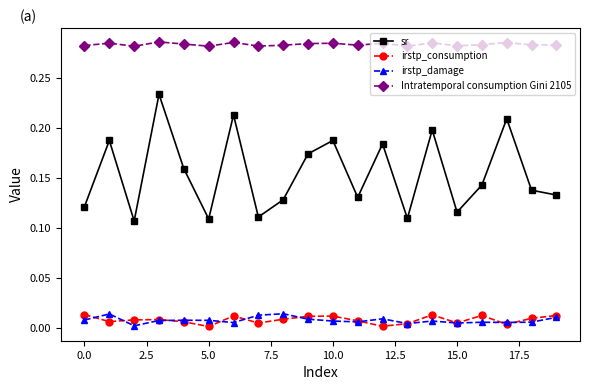

True or false: Intratemporal consumption Gini 2105 has more than 1 interior local peaks.

True